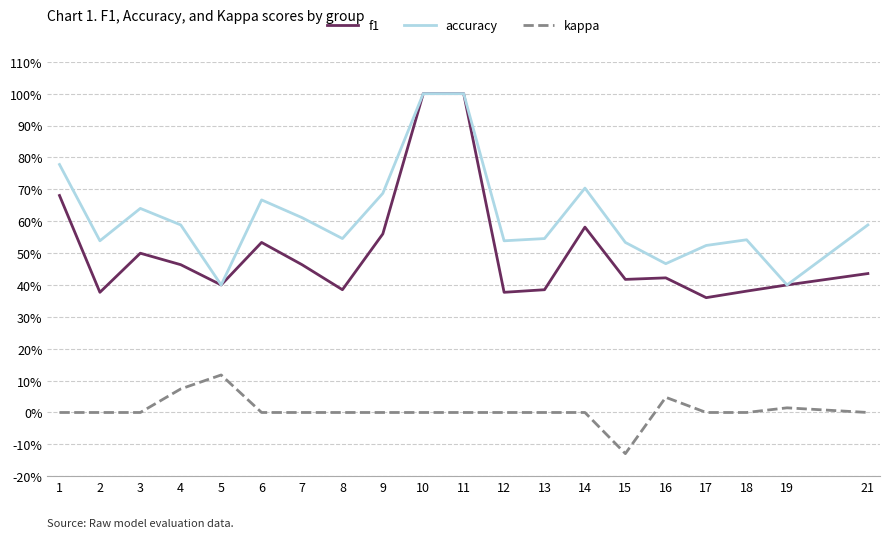

Reading left to right, list all the values displayed in this chart.

f1: 1=0.7	2=0.4	3=0.5	4=0.5	5=0.4	6=0.5	7=0.5	8=0.4	9=0.6	10=1.0	11=1.0	12=0.4	13=0.4	14=0.6	15=0.4	16=0.4	17=0.4	18=0.4	19=0.4	21=0.4
accuracy: 1=0.8	2=0.5	3=0.6	4=0.6	5=0.4	6=0.7	7=0.6	8=0.5	9=0.7	10=1.0	11=1.0	12=0.5	13=0.5	14=0.7	15=0.5	16=0.5	17=0.5	18=0.5	19=0.4	21=0.6
kappa: 1=0.0	2=0.0	3=0.0	4=0.1	5=0.1	6=0.0	7=0.0	8=0.0	9=0.0	10=0.0	11=0.0	12=0.0	13=0.0	14=0.0	15=-0.1	16=0.0	17=0.0	18=0.0	19=0.0	21=0.0